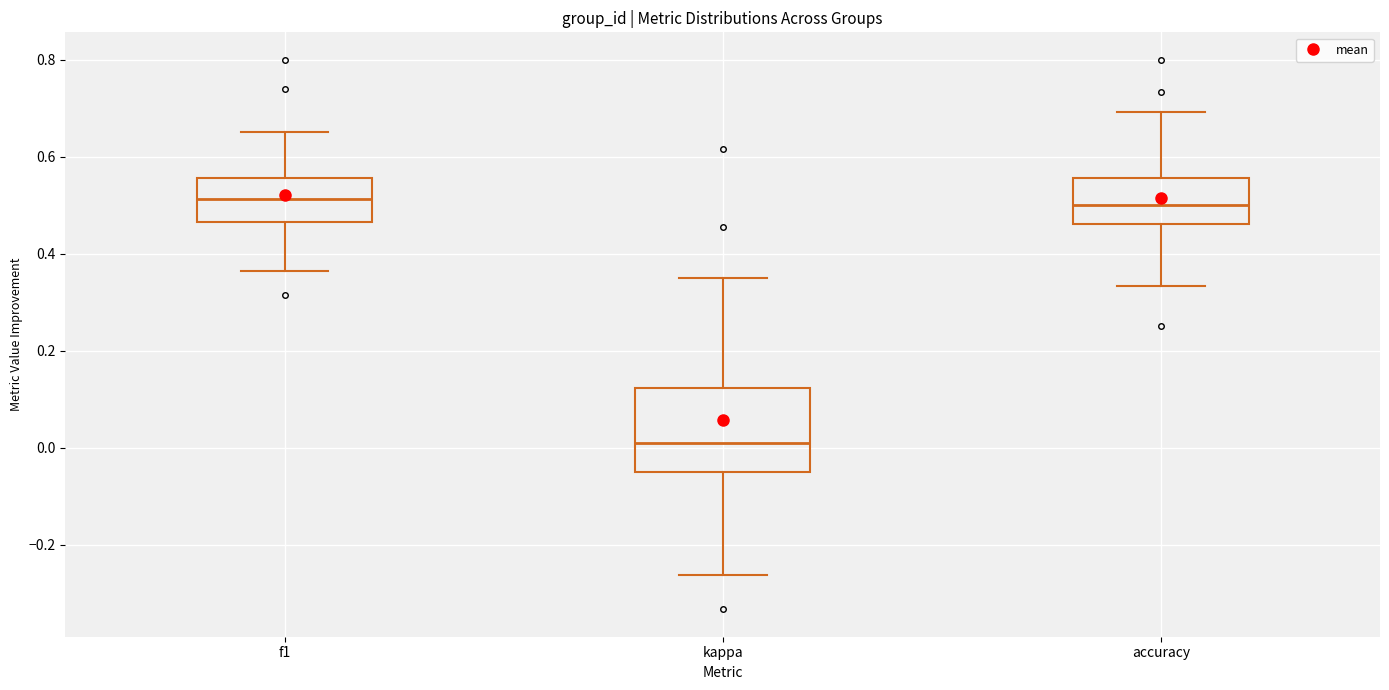

Comparing the boxes themselves (not the whiskers), which one is the tallest?

kappa